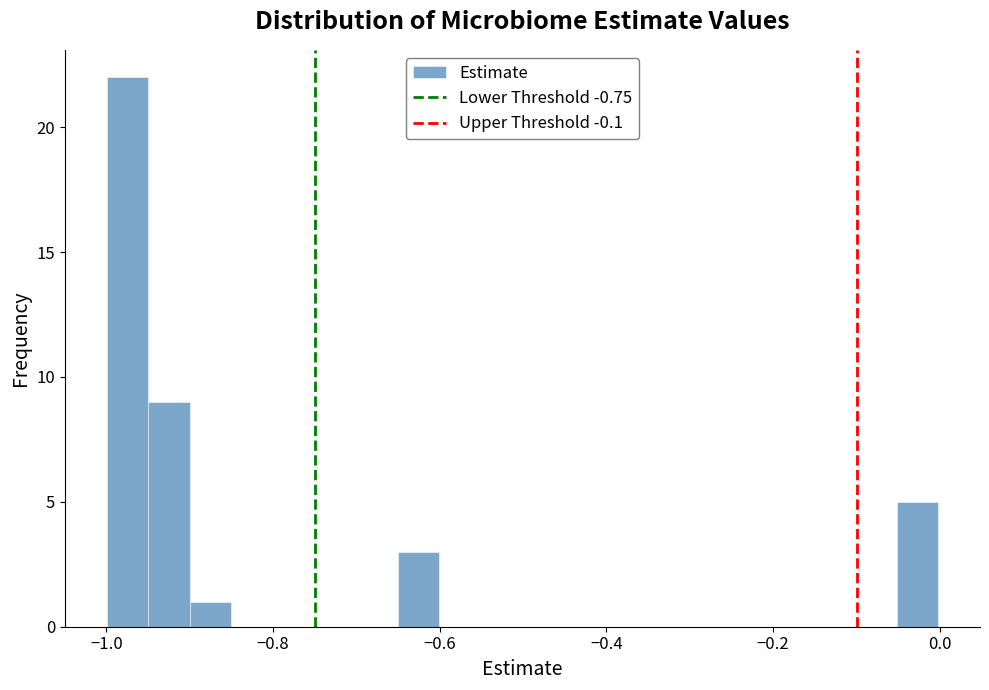

Read against the x-axis, roughly where is the centre of the tallest bar?

-0.98